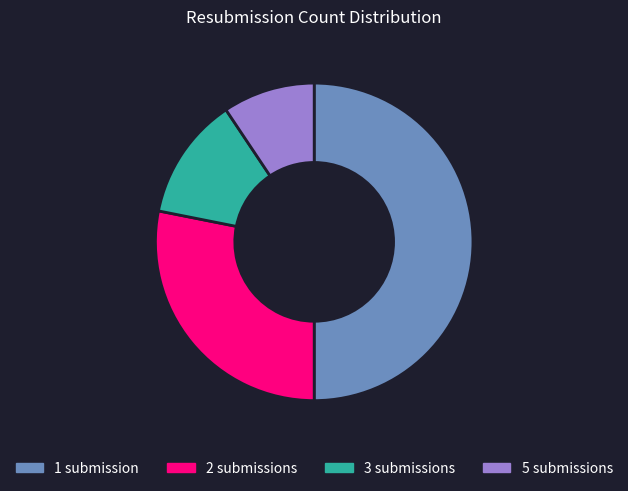

Rank the categories by value from lowest to highest.

5 submissions, 3 submissions, 2 submissions, 1 submission